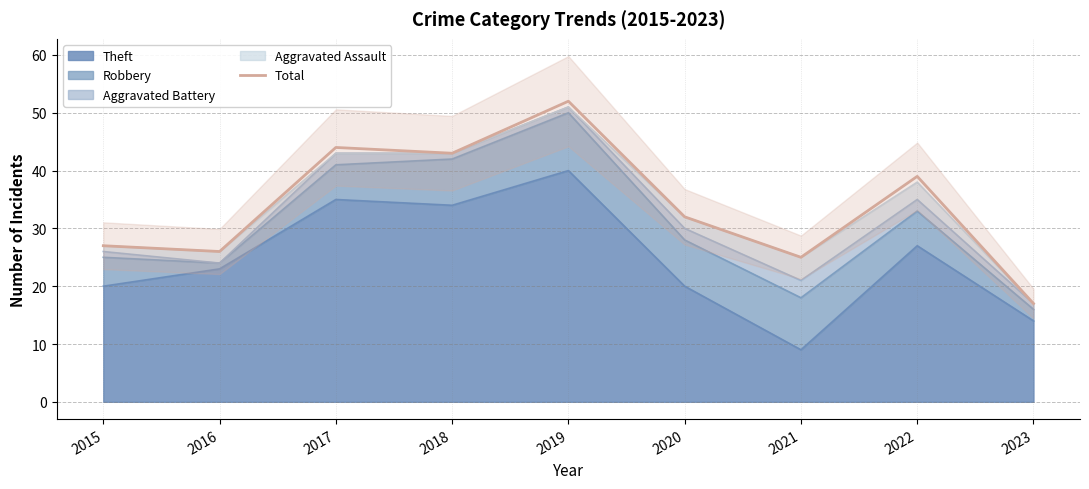

What value does the data have at 2015, to the nearest 10?

30